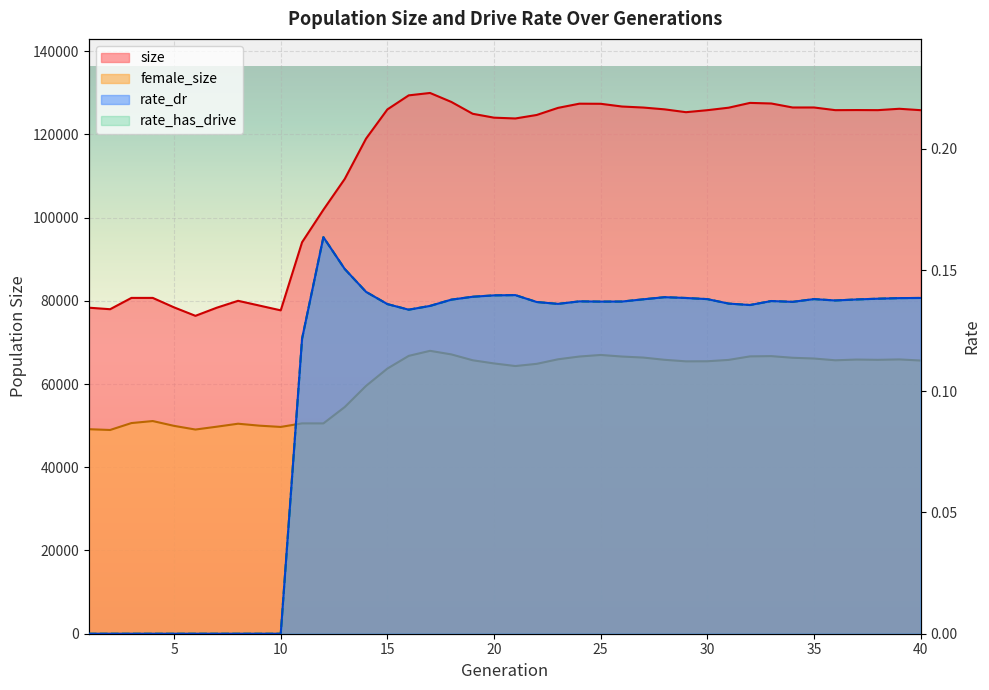

True or false: rate_has_drive has a value of 0.2 at 25.

False